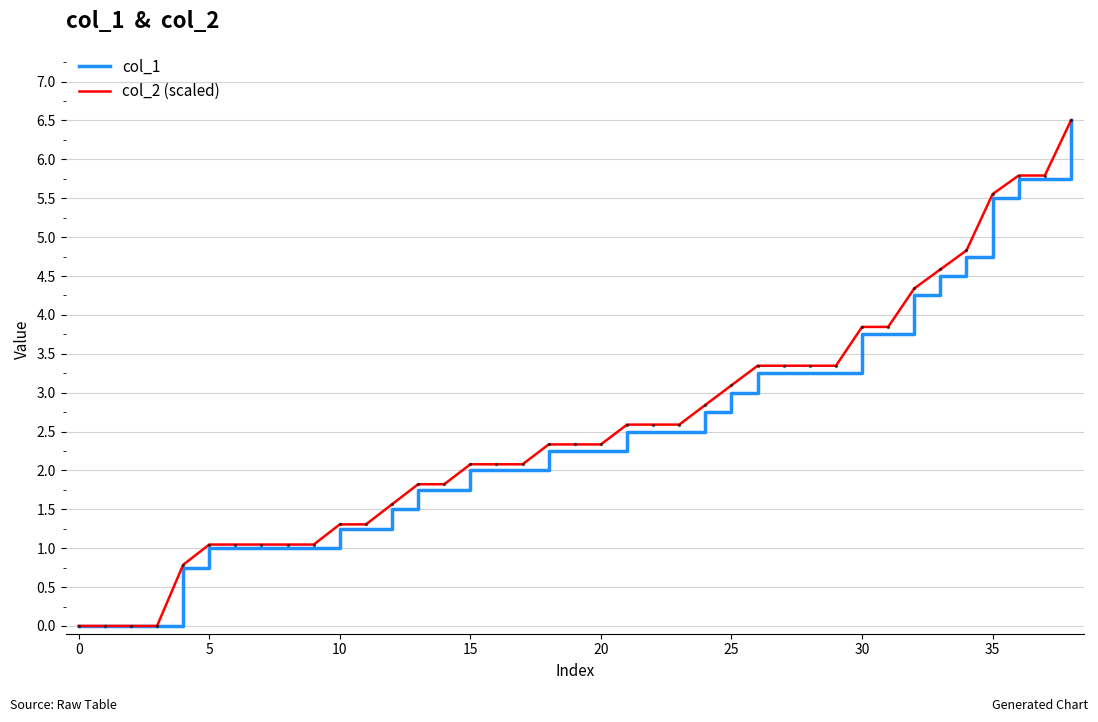

What is the highest value of the col_2 (scaled) series?

6.5